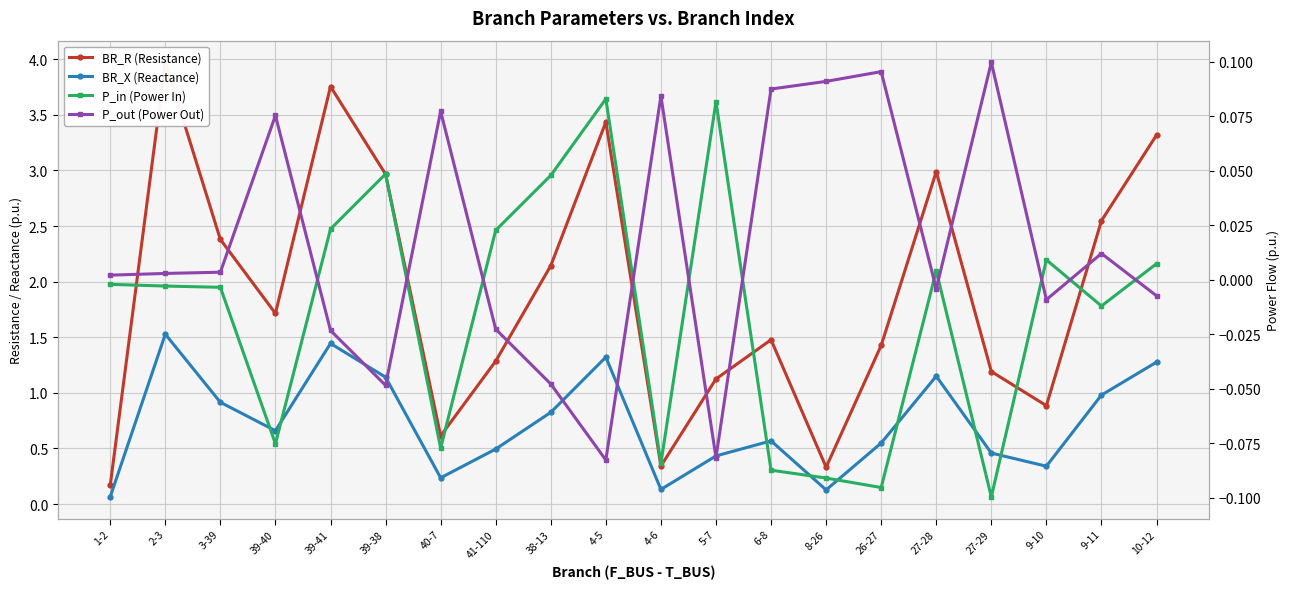

What is the minimum value shown in the chart?

-0.1